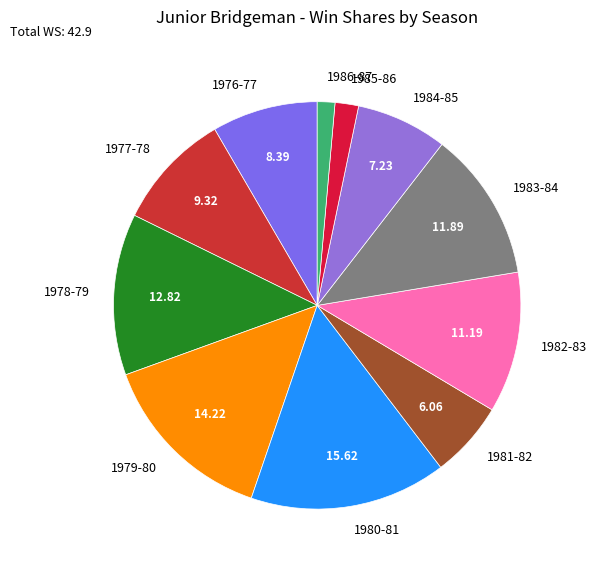

Which has a higher value, 1981-82 or 1979-80?

1979-80